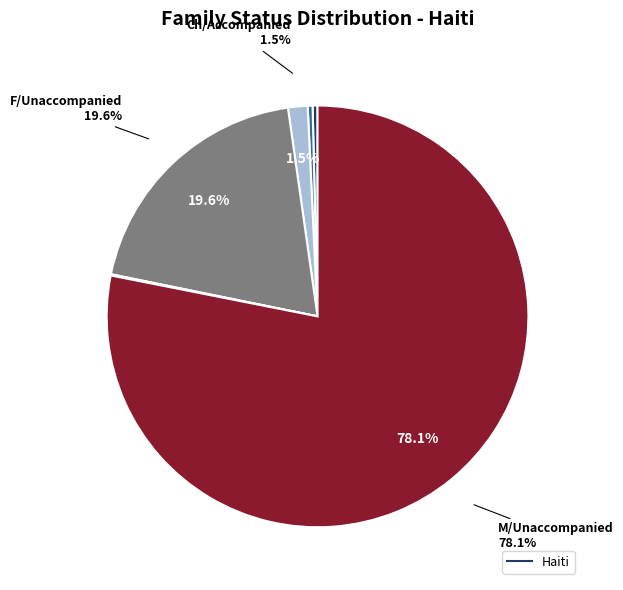

What is the majority slice?

M/Unaccompanied